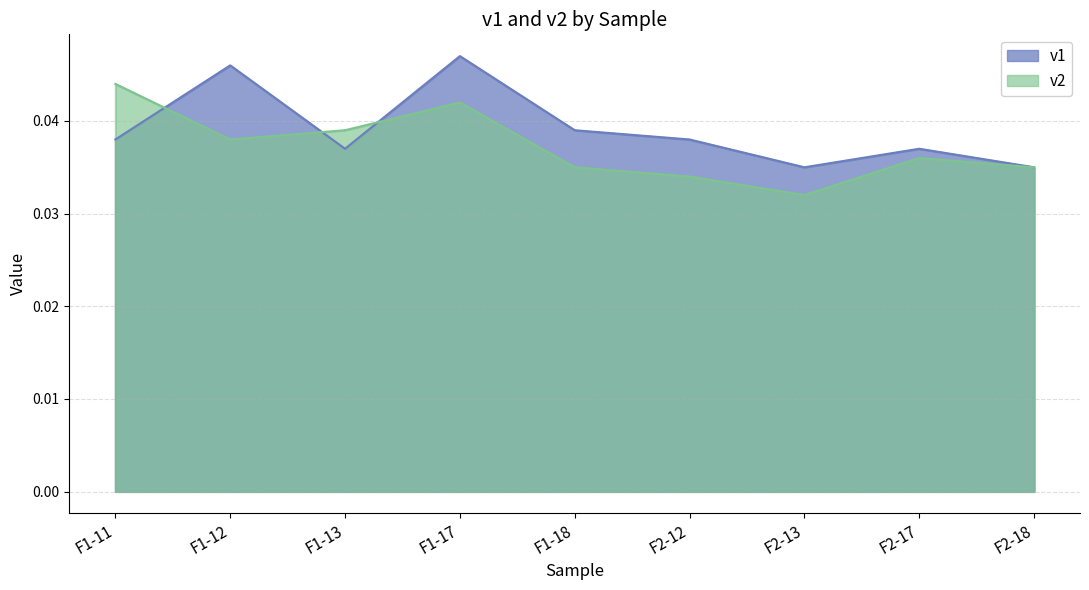

What is the label of the 9th point from the right?

F1-11